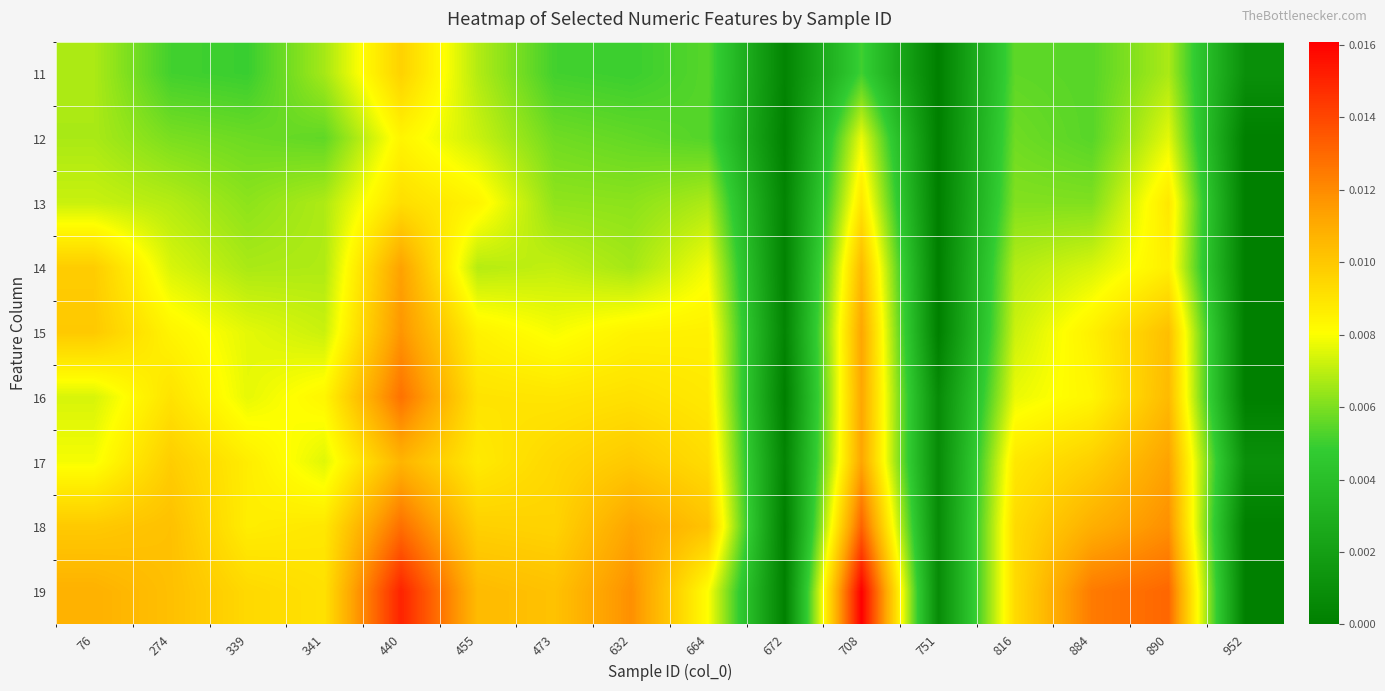

Which series has the largest total across all categories?

19